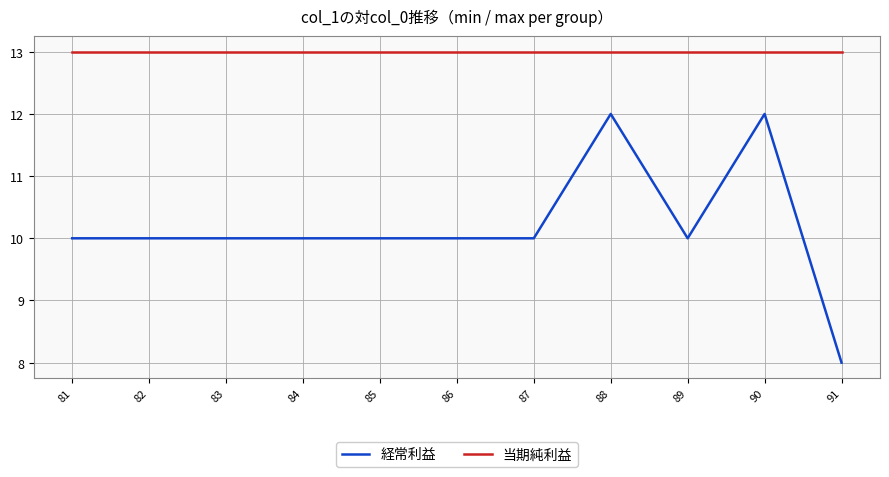

Is it true that 経常利益 equals 10 at 86?

True